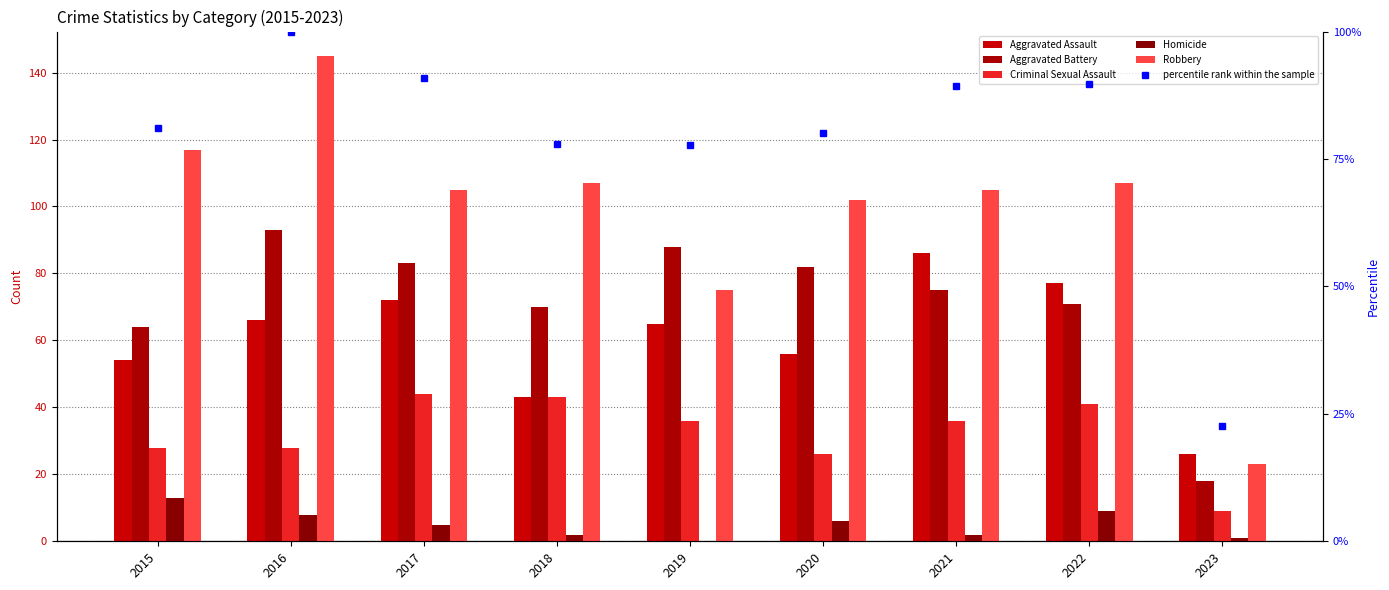

How many values in the Criminal Sexual Assault series exceed 36?

3